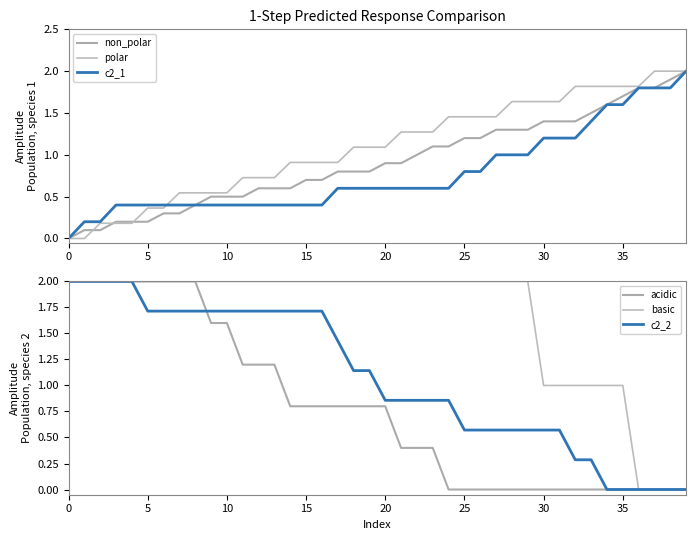

List the series in order of their peak value, highest first.

non_polar, polar, c2_1, acidic, basic, c2_2